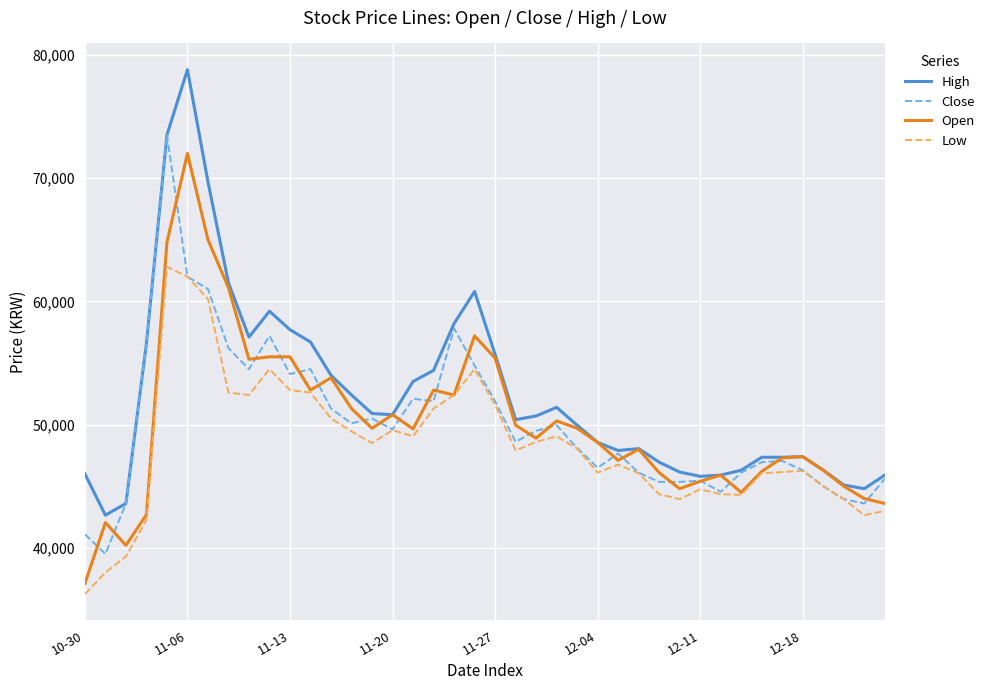

Which series has the largest total across all categories?

High